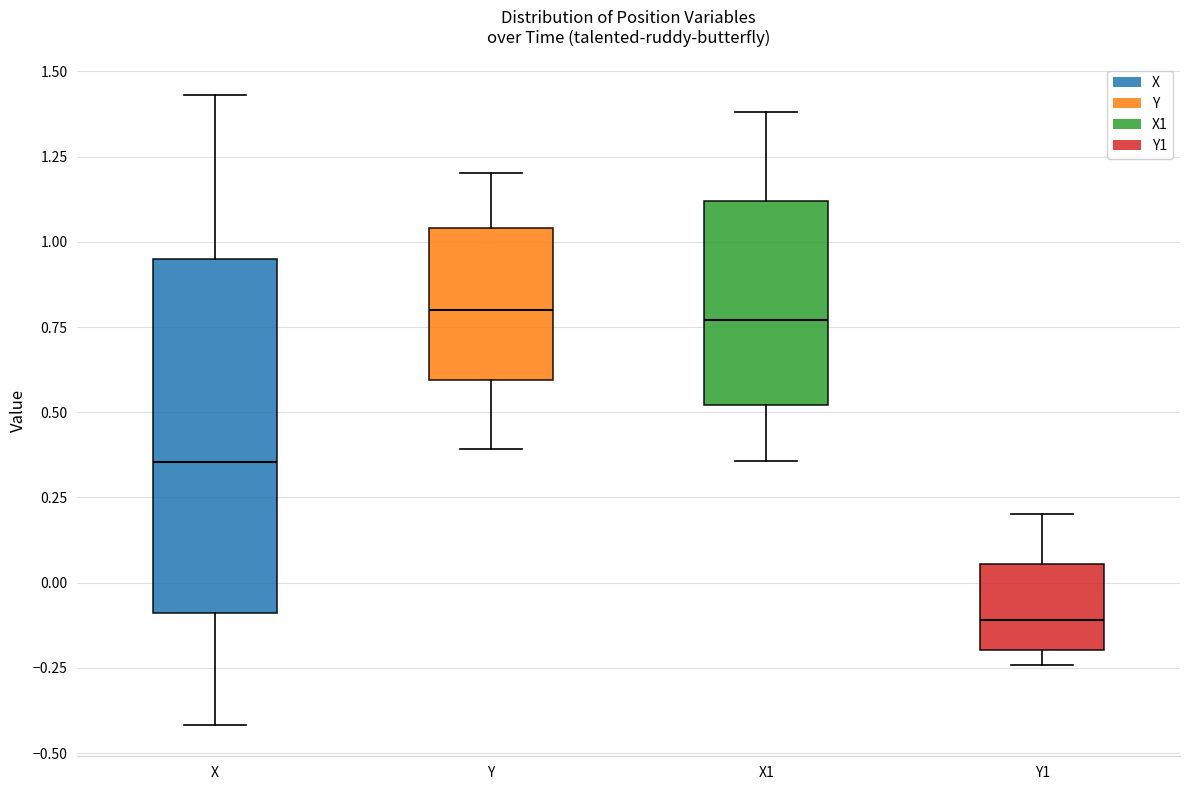

Reading left to right, read every box against the y-axis: the position of its median line, the range the box covers, and the ends of its whiskers. The values are not printed on the chart, so give them approximately, as read against the axis.

X: median 0.35, box -0.10 to 0.95, whiskers -0.40 to 1.45
Y: median 0.80, box 0.60 to 1.05, whiskers 0.40 to 1.20
X1: median 0.75, box 0.50 to 1.10, whiskers 0.35 to 1.40
Y1: median -0.10, box -0.20 to 0.05, whiskers -0.25 to 0.20